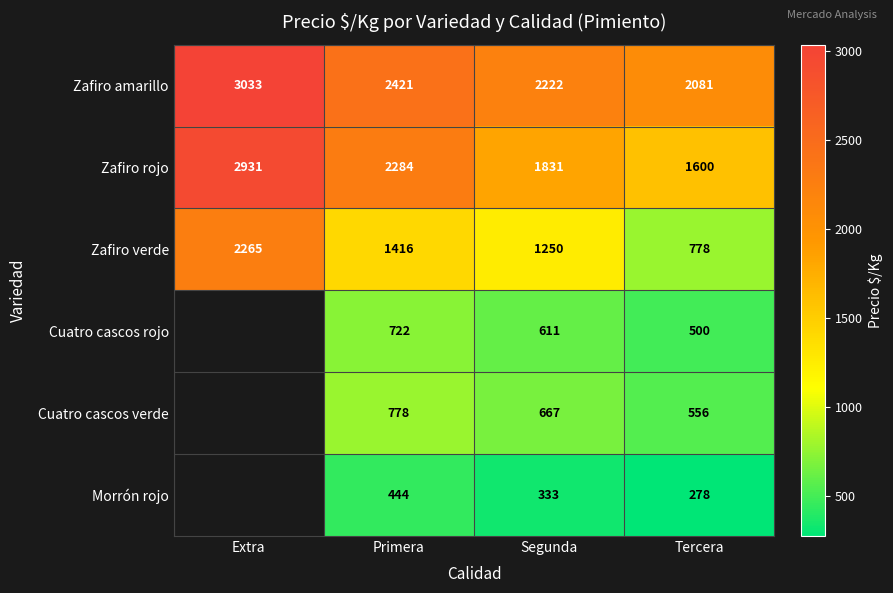

Which has a higher value, Primera or Segunda?

Primera